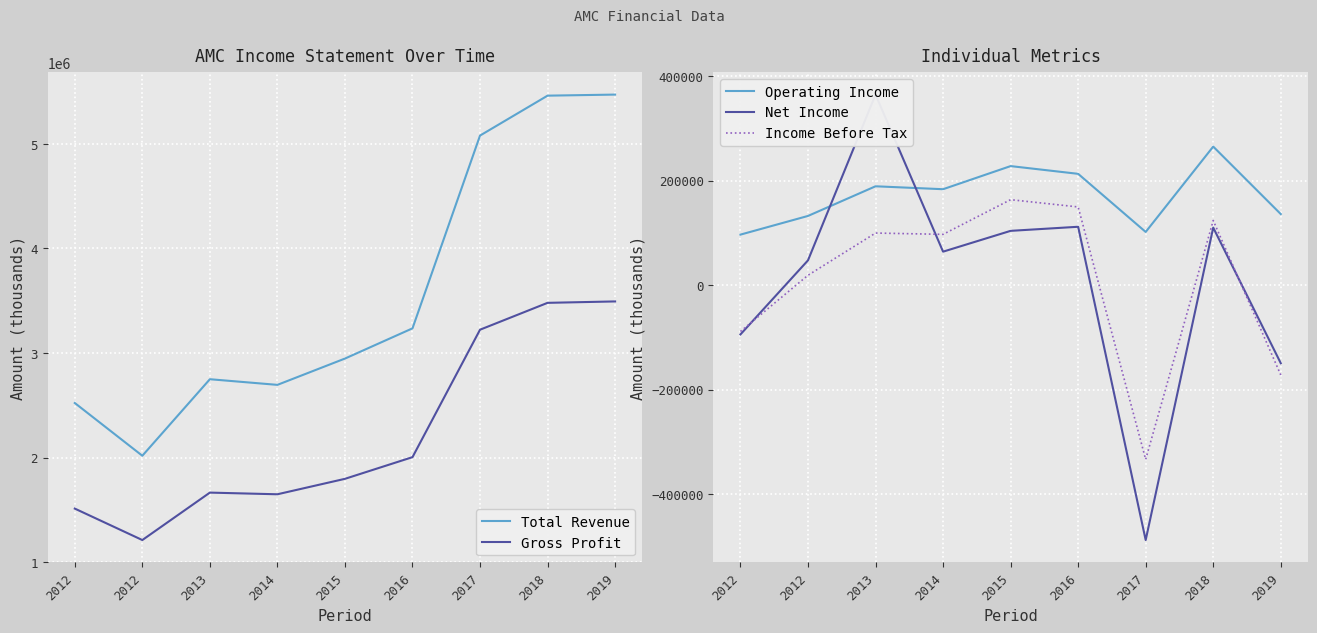

What is the difference between the maximum and minimum values in the Operating Income series?

168300